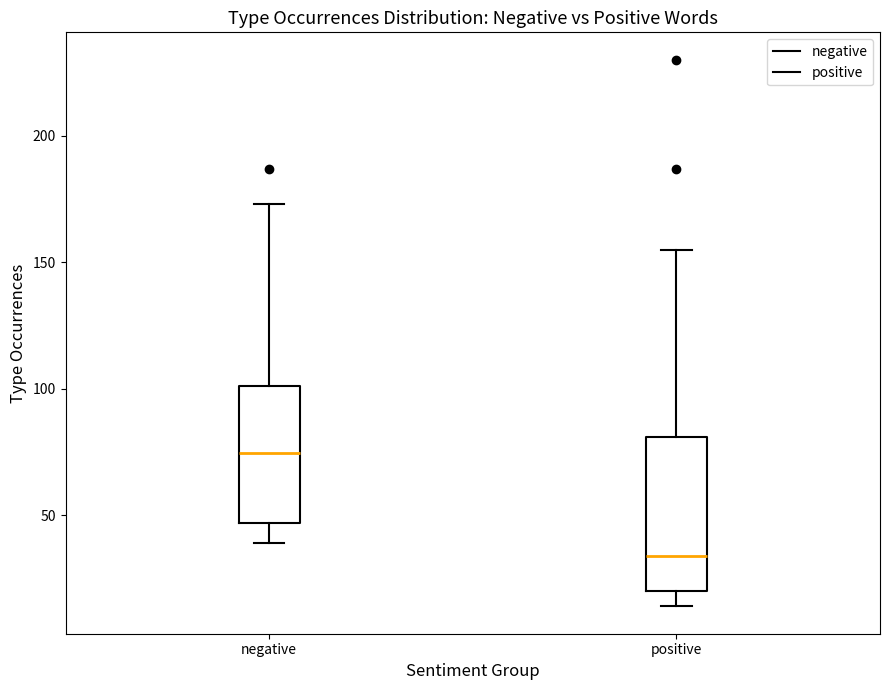

Which box has the lowest median line?

positive